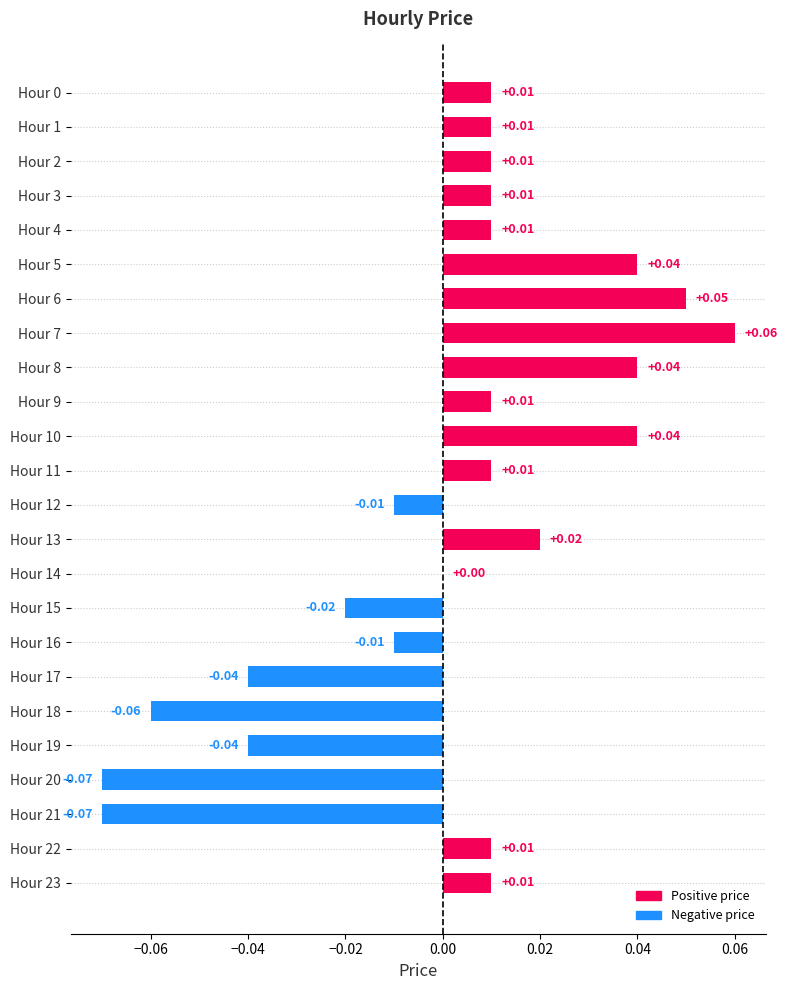

Between Hour 1 and Hour 17, which is larger?

Hour 1